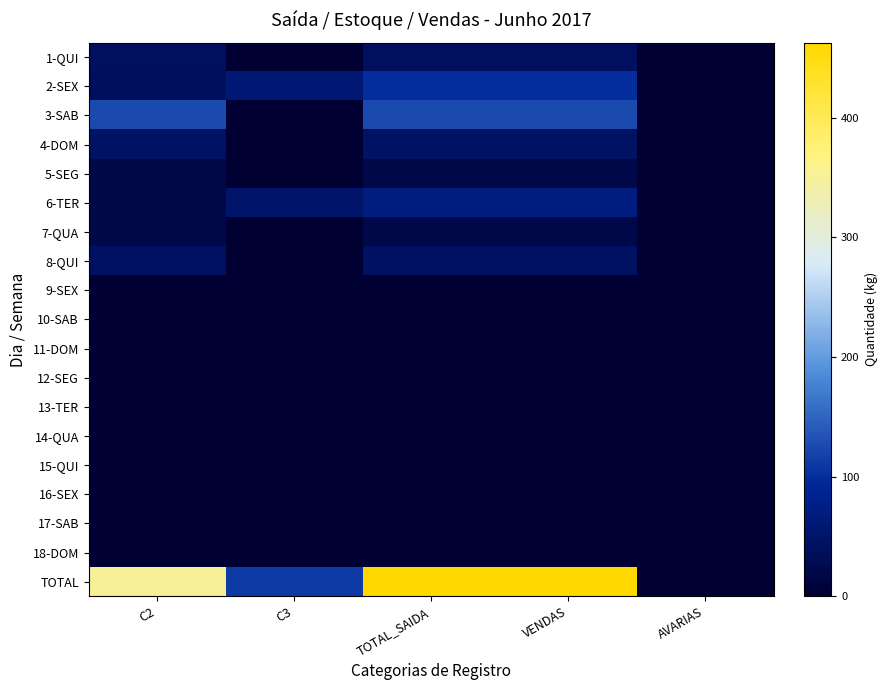

At which category is the sum across all series the highest?

TOTAL_SAIDA